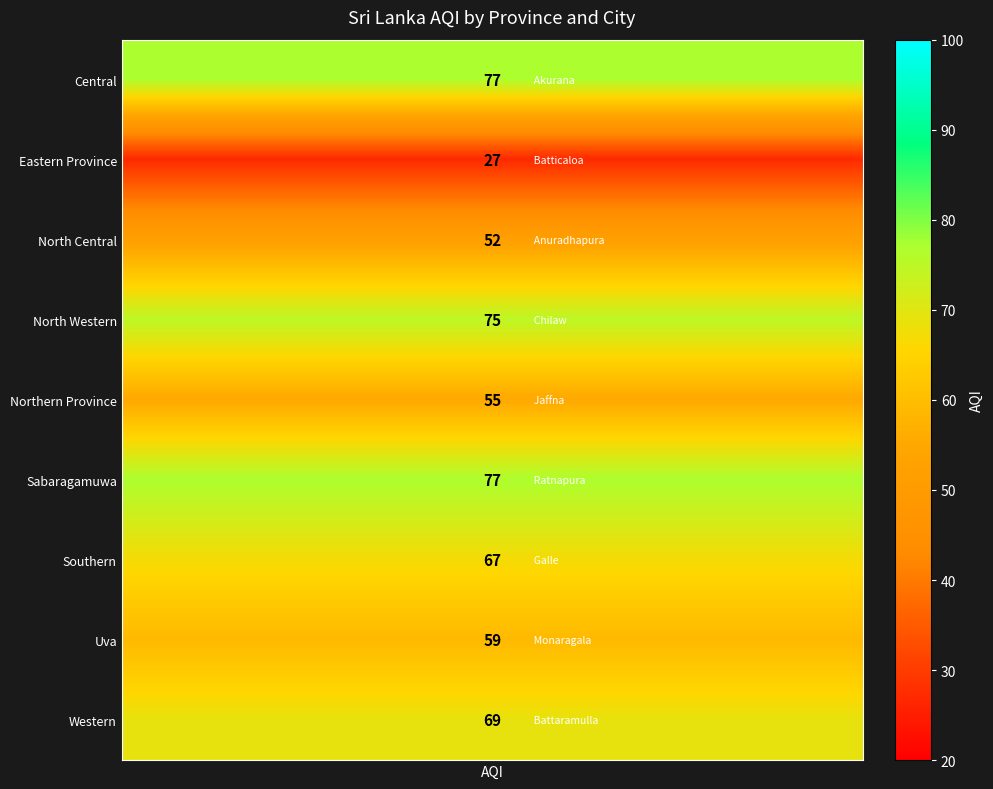

Reading right to left, extract all data points from this chart.

69	59	67	77	55	75	52	27	77